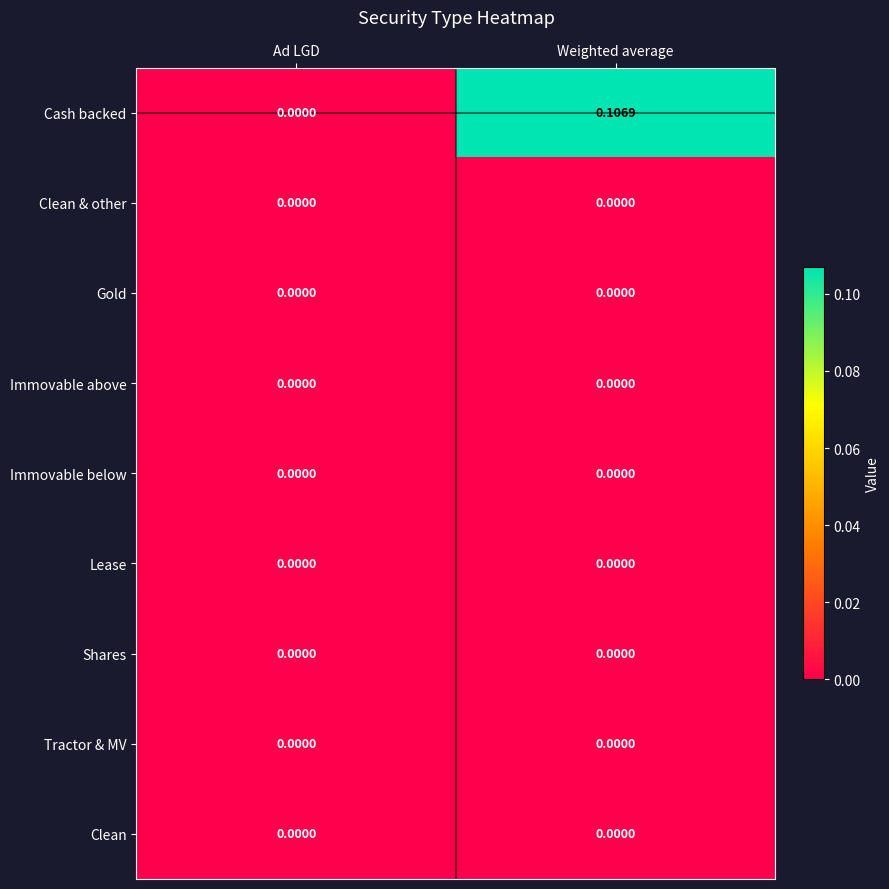

Which label corresponds to the largest value in the chart?

Weighted average